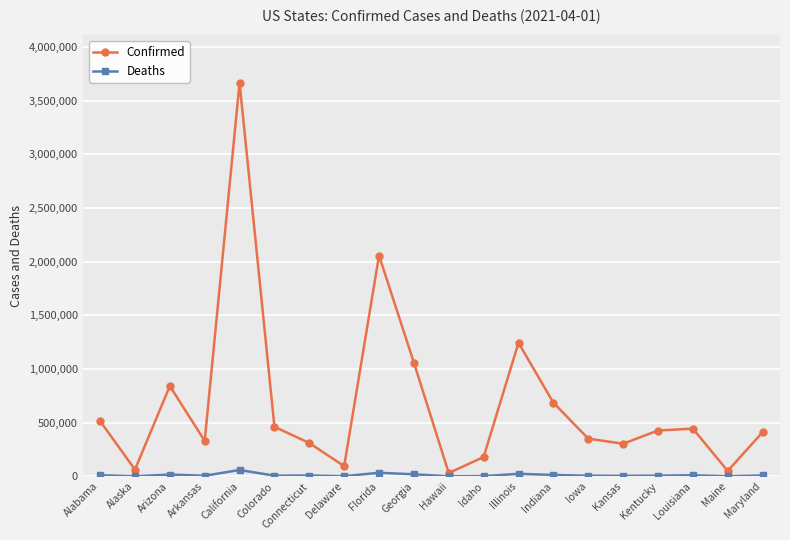

Which label corresponds to the largest value in the chart?

California